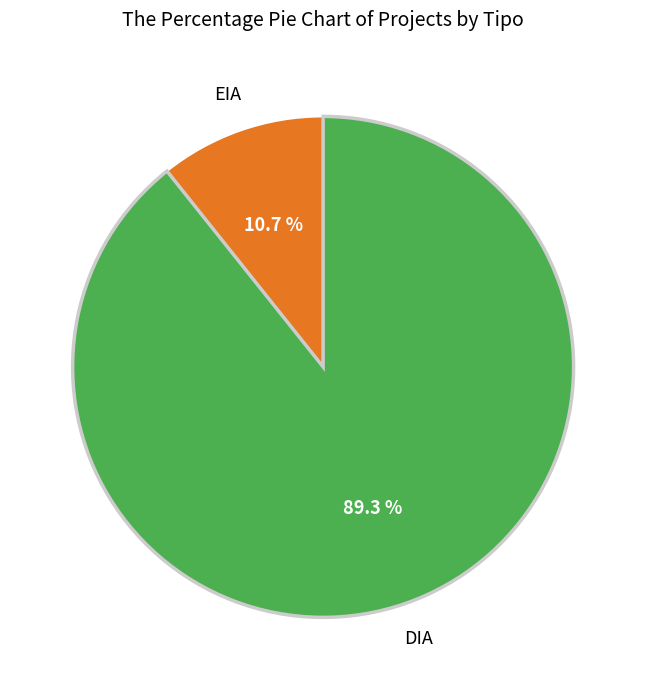

Is there any slice that represents more than half of the pie?

Yes